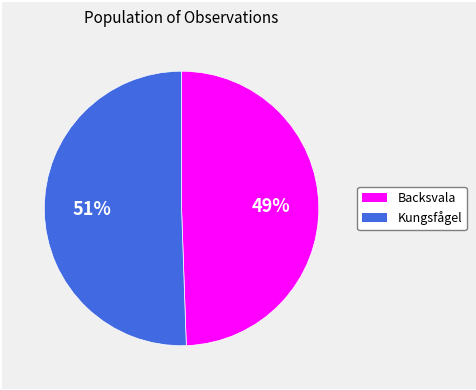

To the nearest percent, what is the average slice percentage?

50%